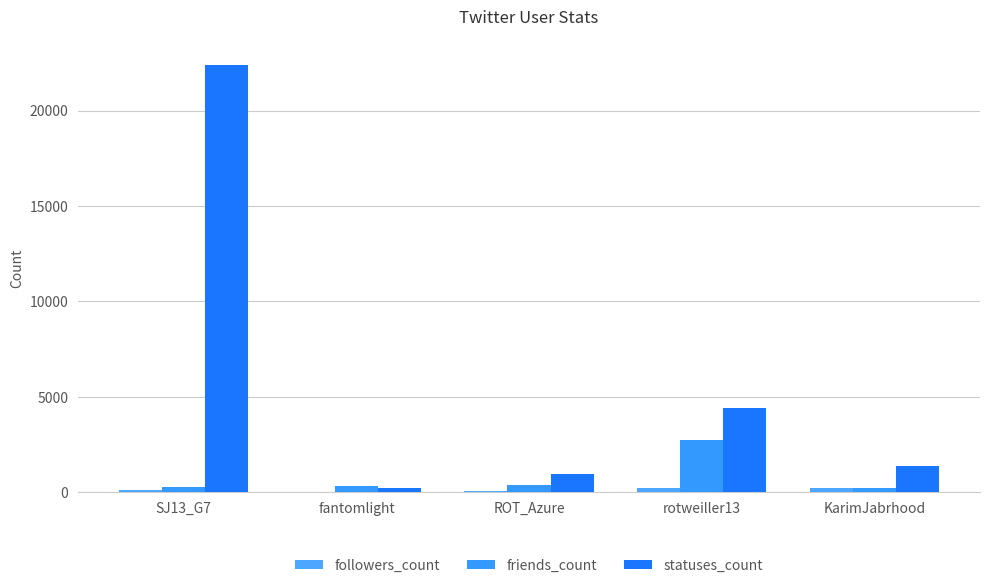

How many series are shown in this chart?

3